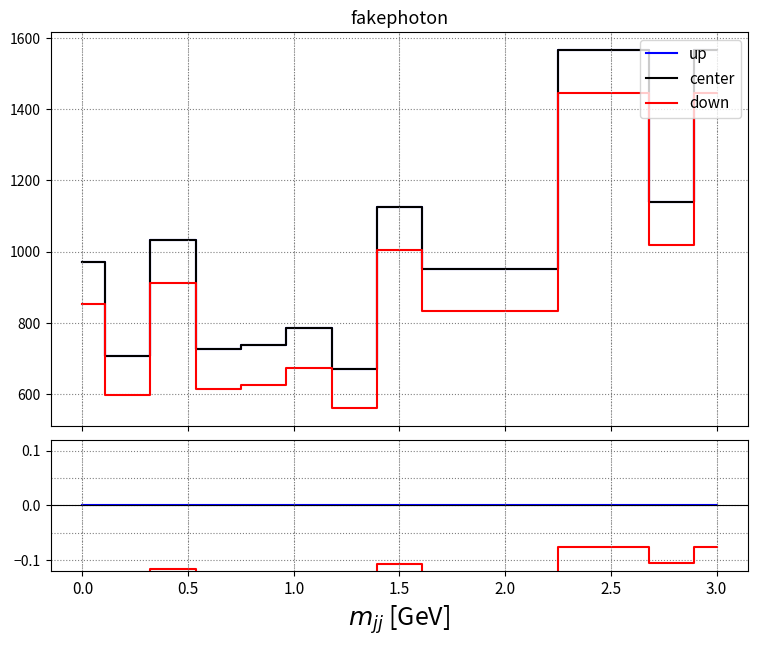

What is the label of the 5th point from the left?

2.0